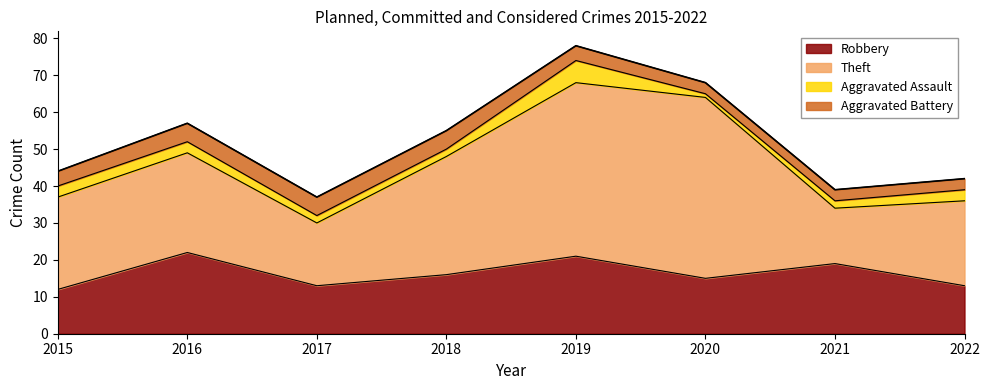

What is the smallest value displayed?

1